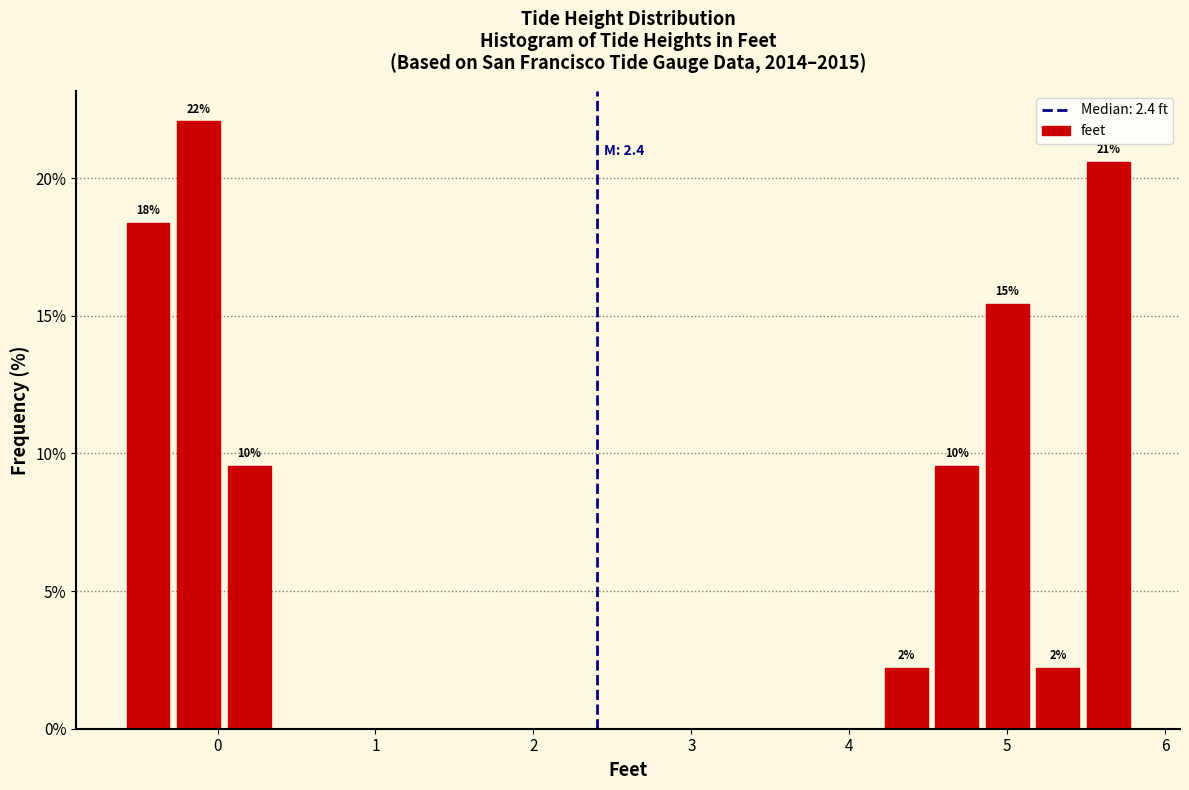

Around what value on the x-axis is the tallest bar? Give the approximate position of its centre, as read against the axis.

-0.1